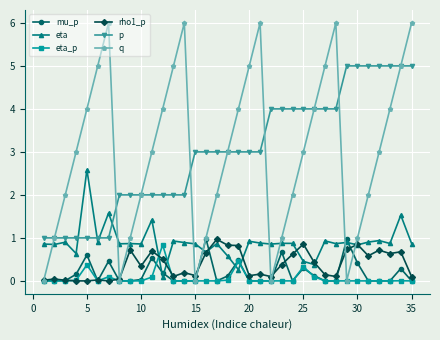

What is the maximum value shown in the chart?

6.0